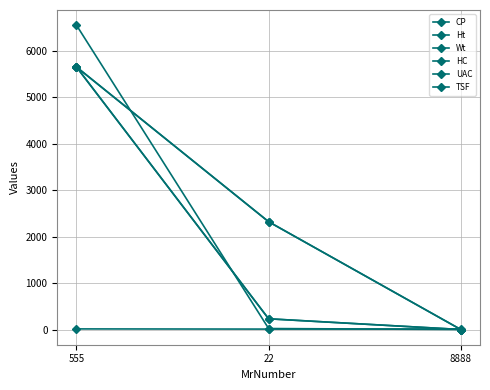

What is the difference between the maximum and minimum values in the Wt series?

5654